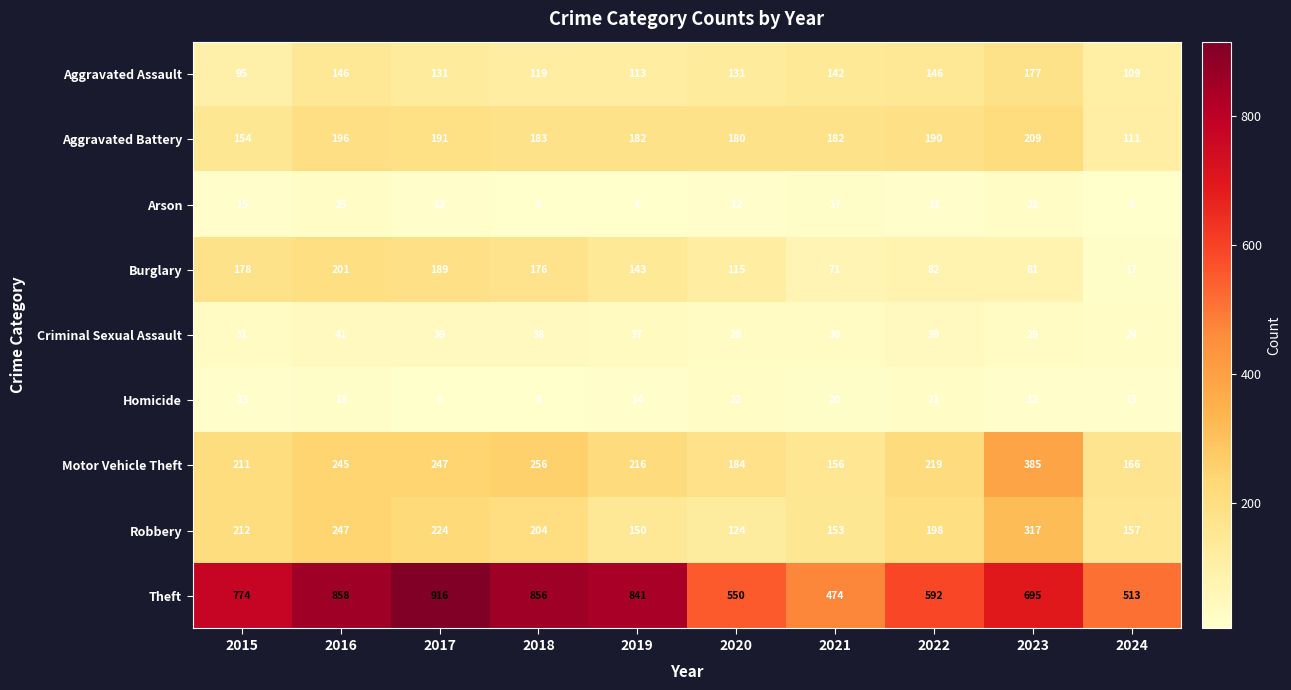

Where is Aggravated Battery nearest to the value 160?

2015